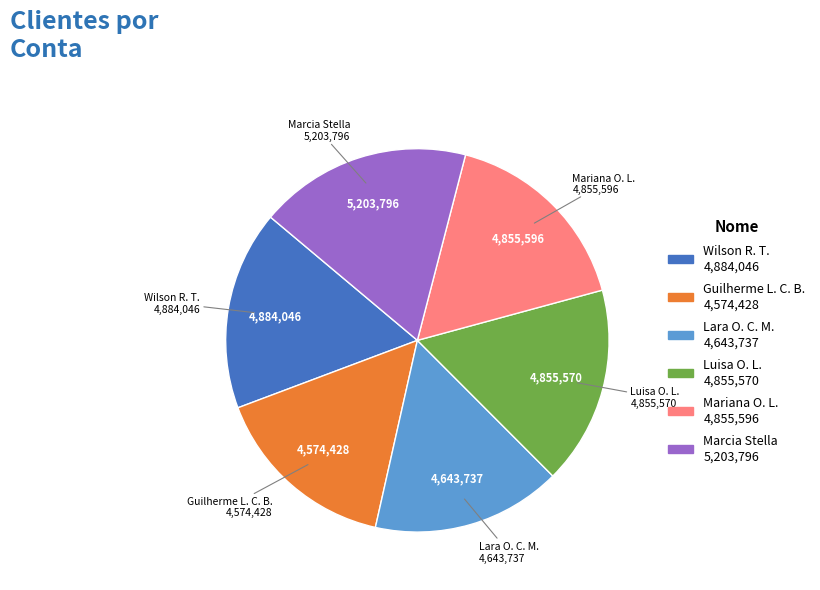

Is there any slice that represents more than half of the pie?

No